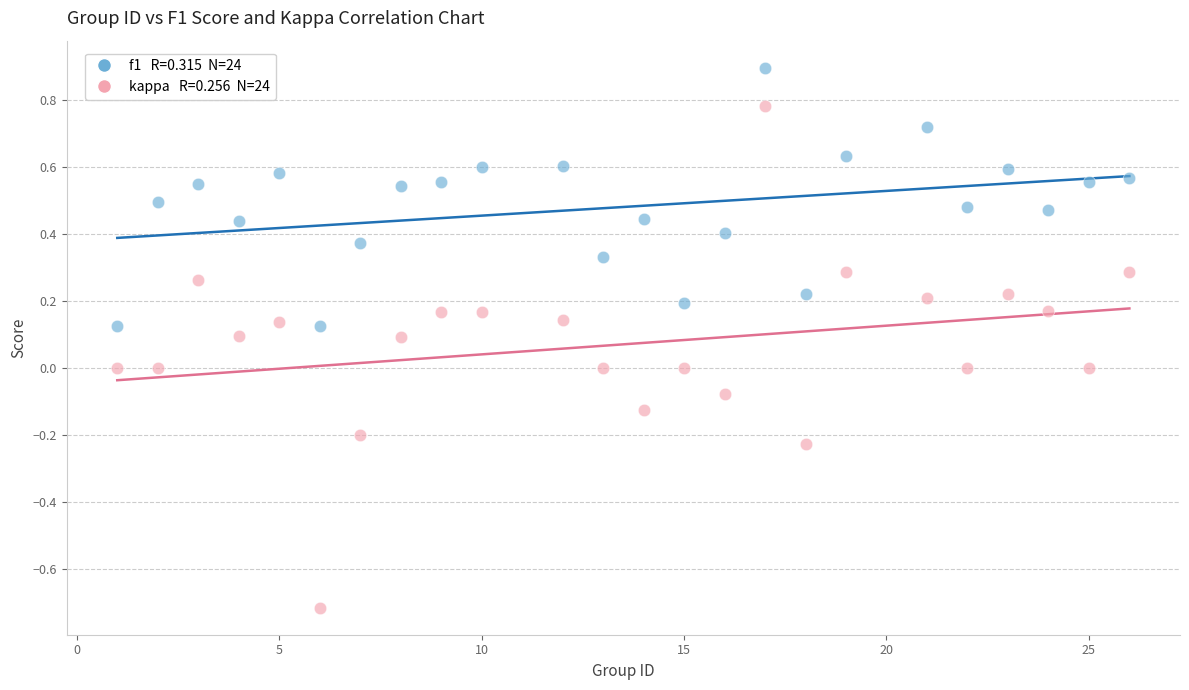

Across all data points, what is the range of Y values (max minus min)?

1.6